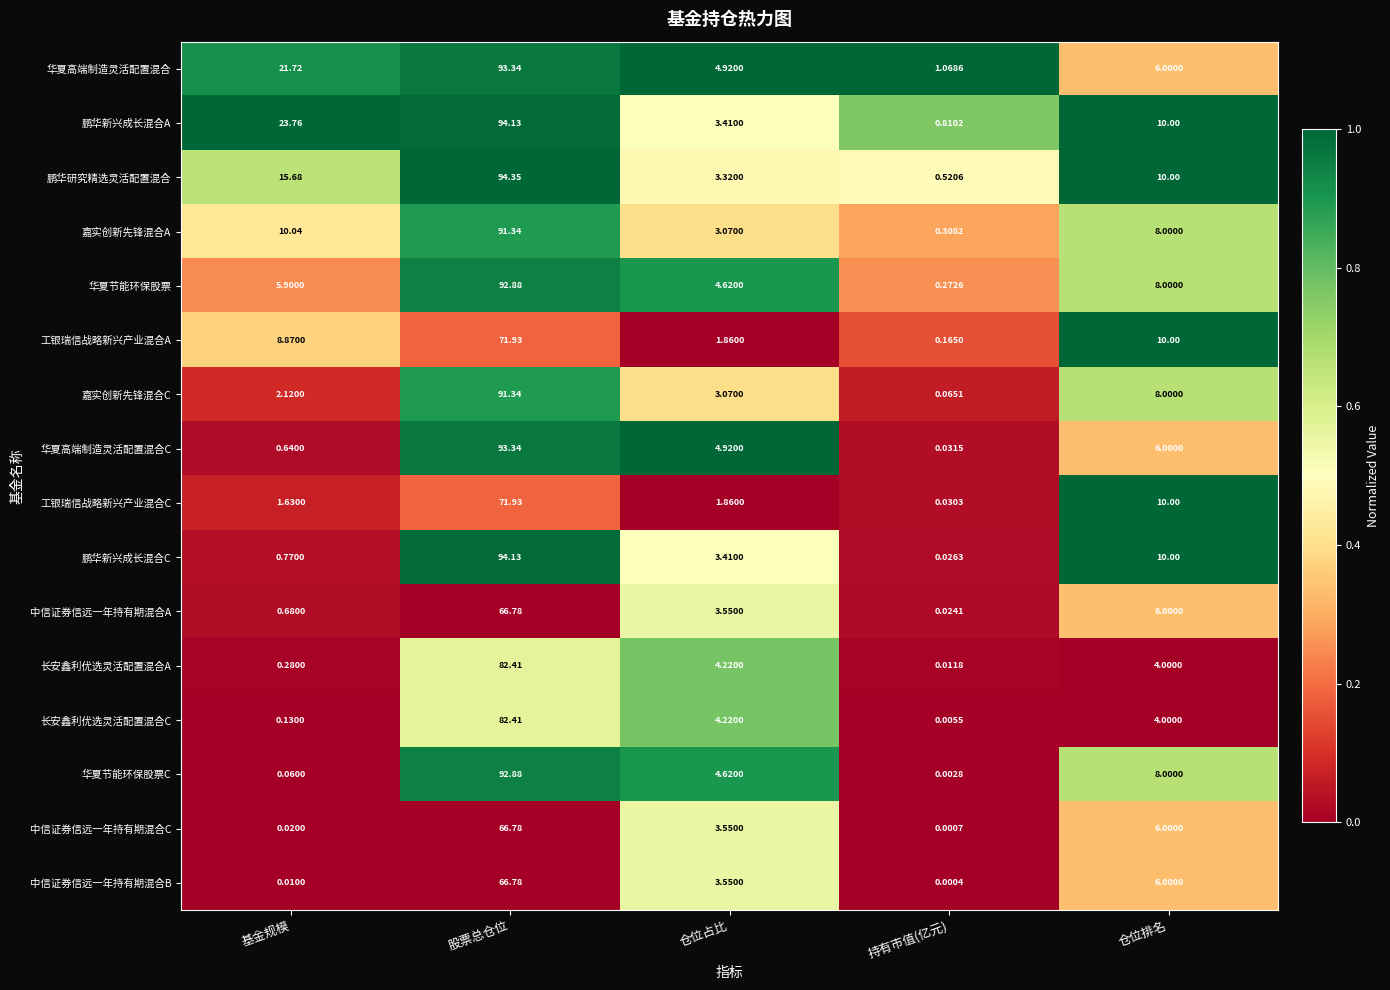

Which series changed the most between 持有市值(亿元) and 仓位排名?

鹏华新兴成长混合C